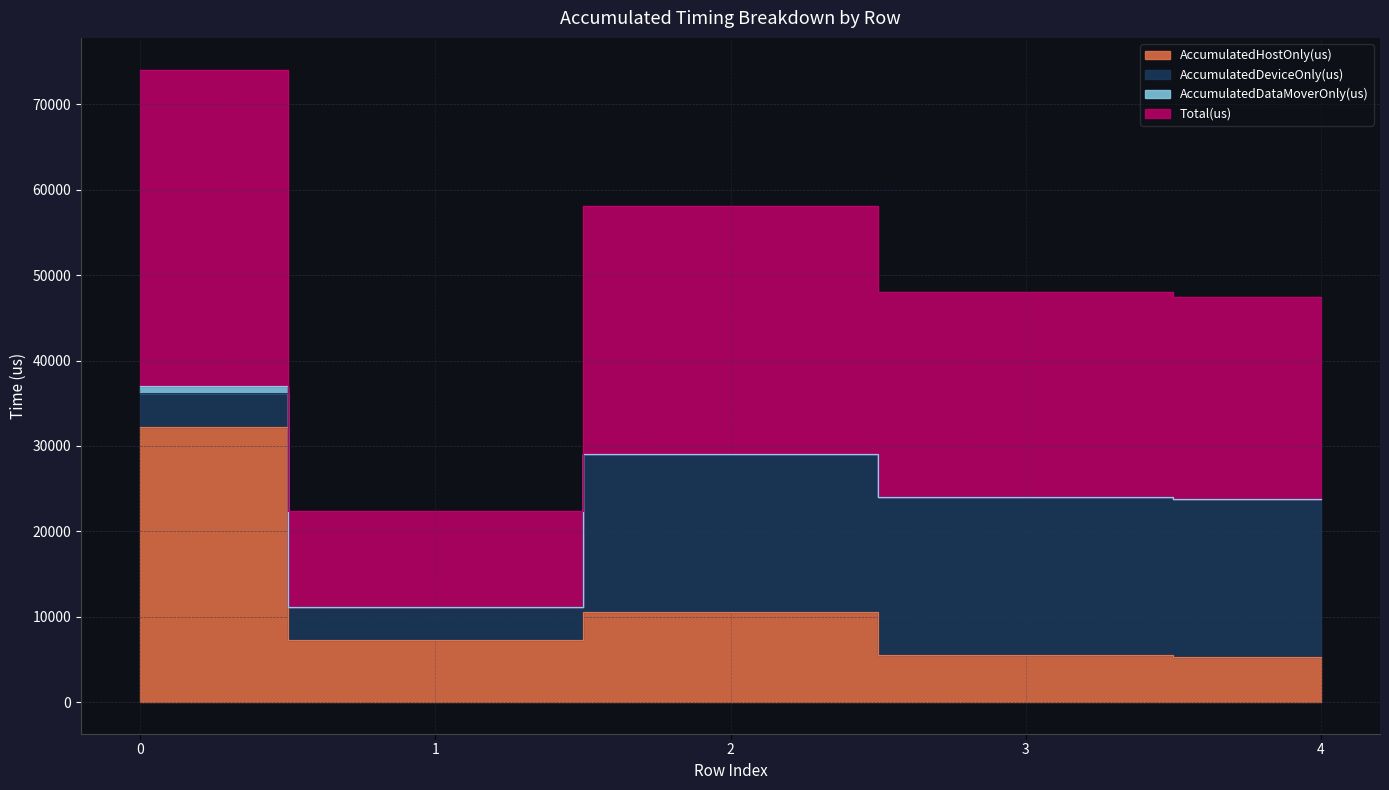

Is the value of Total(us) at 3 greater than the value of AccumulatedHostOnly(us) at 2?

Yes